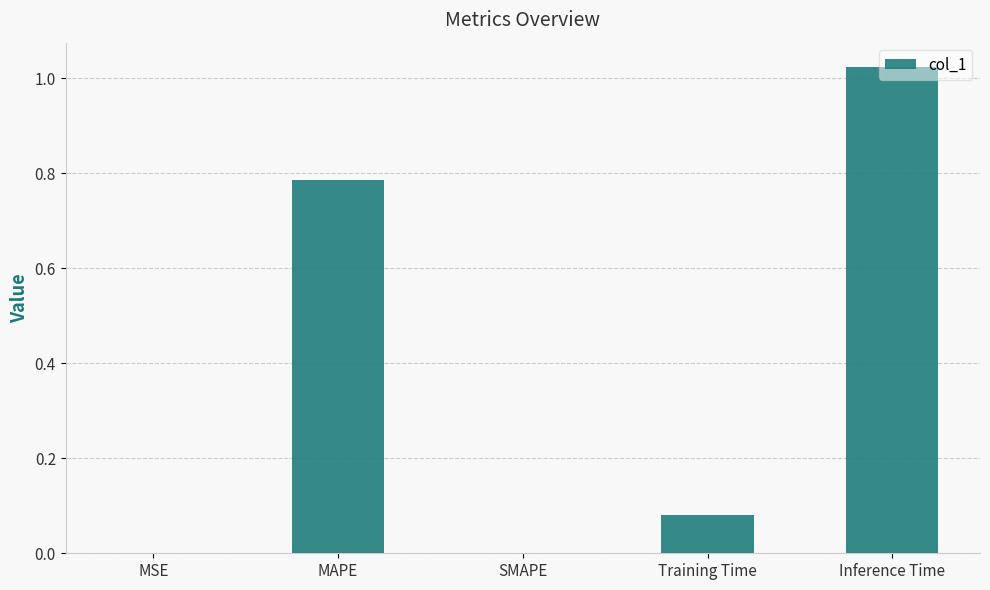

Between SMAPE and Inference Time, which is larger?

Inference Time